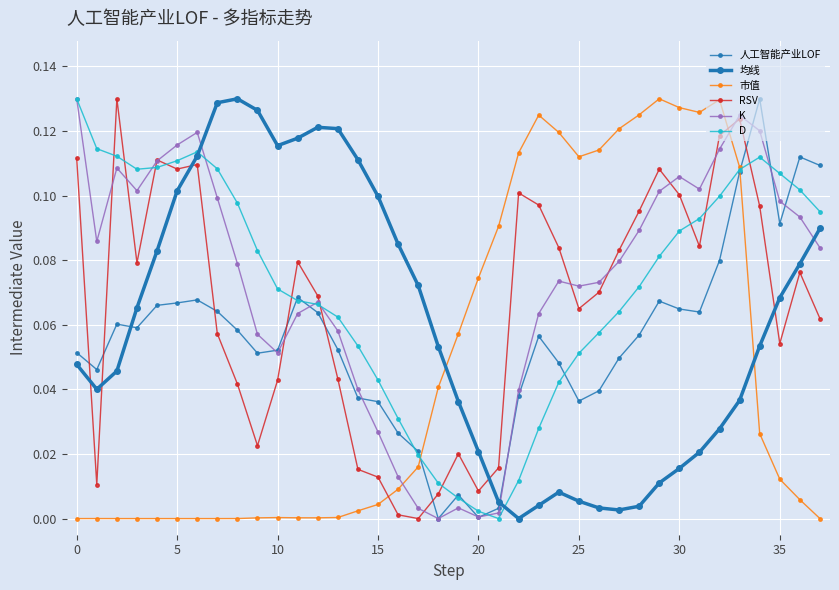

True or false: 市值 and 均线 intersect in this chart.

True